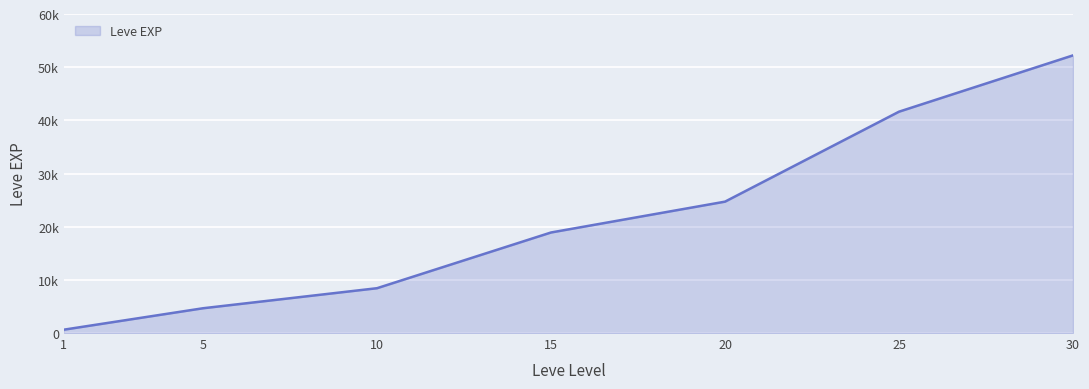

Reading right to left, what are all the values shown in this chart?

30=52220	25=41630	20=24710	15=18910	10=8430	5=4660	1=630